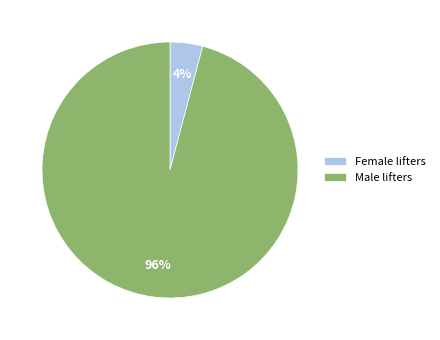

Does Male lifters represent more than half of the total?

Yes